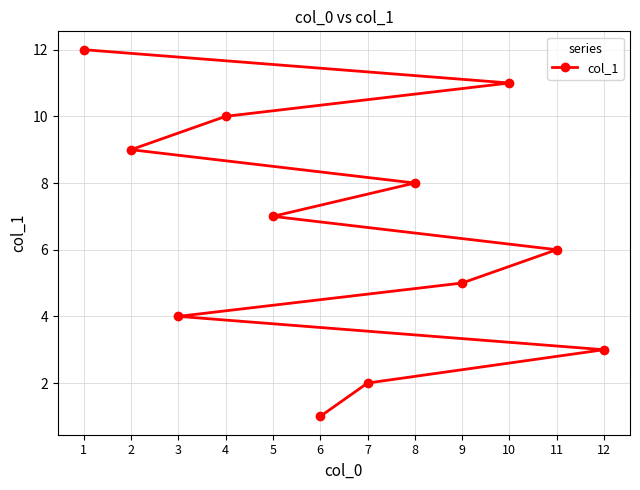

Is this an area chart (filled region under the line)?

No